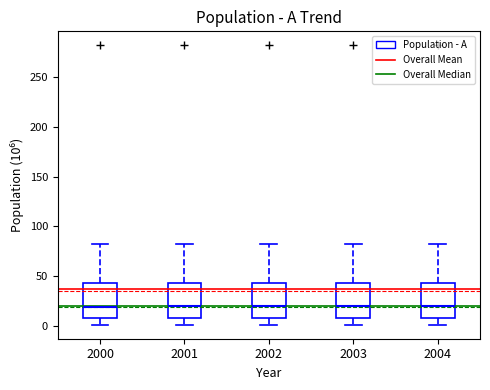

Where does the lower whisker of the box at x = 2001 end on the y-axis? The values are not printed on the chart, so give them approximately, as read against the axis.

0